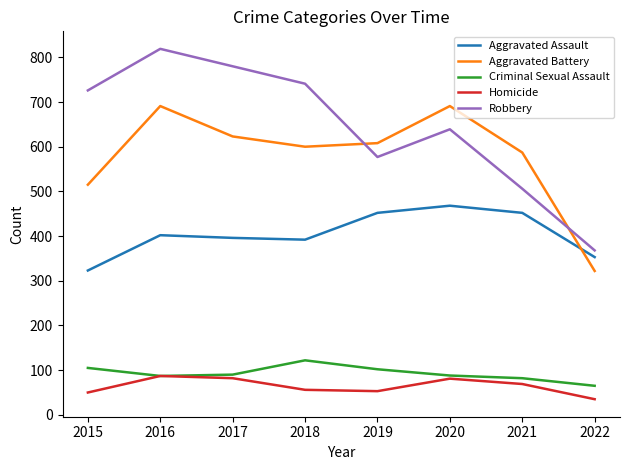

Count the number of categories in the chart.

8